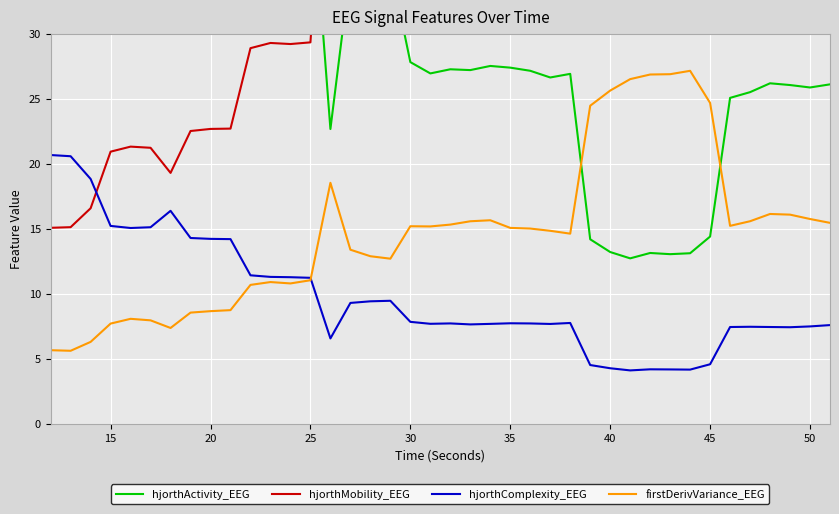

Is it true that hjorthComplexity_EEG equals 7.8 at 30?

True